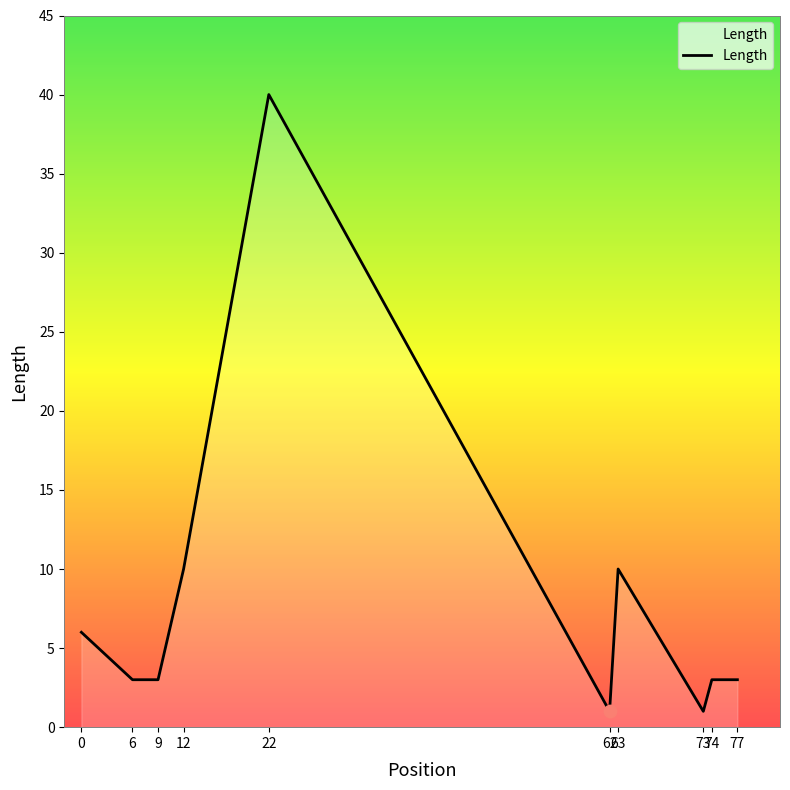

Approximately how many times larger is the value at 12 compared to 0?

1.7